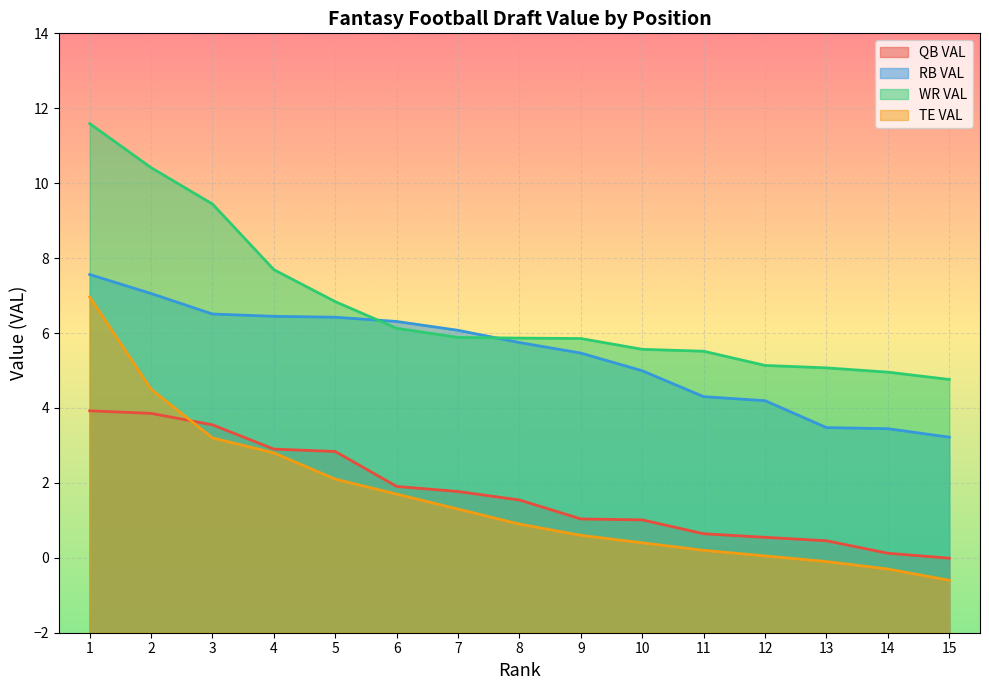

What is the sum of the QB VAL values at 4 and 3?

6.5